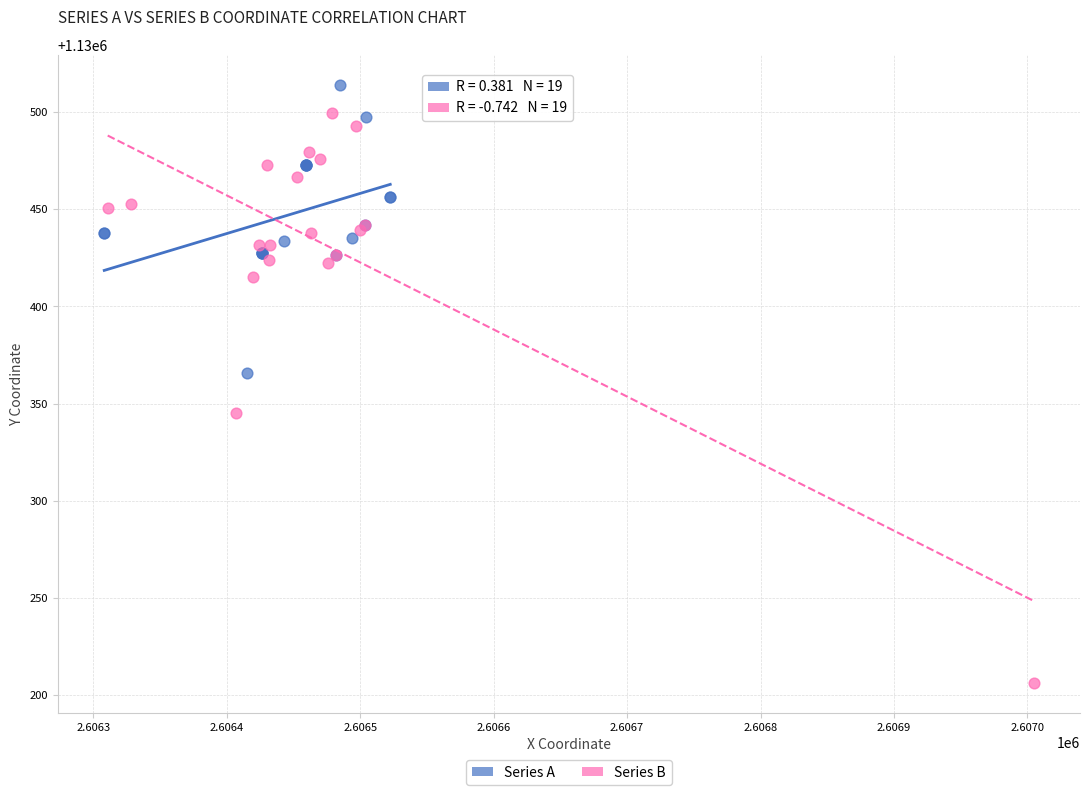

Which series contains the lowest Y value?

Series B